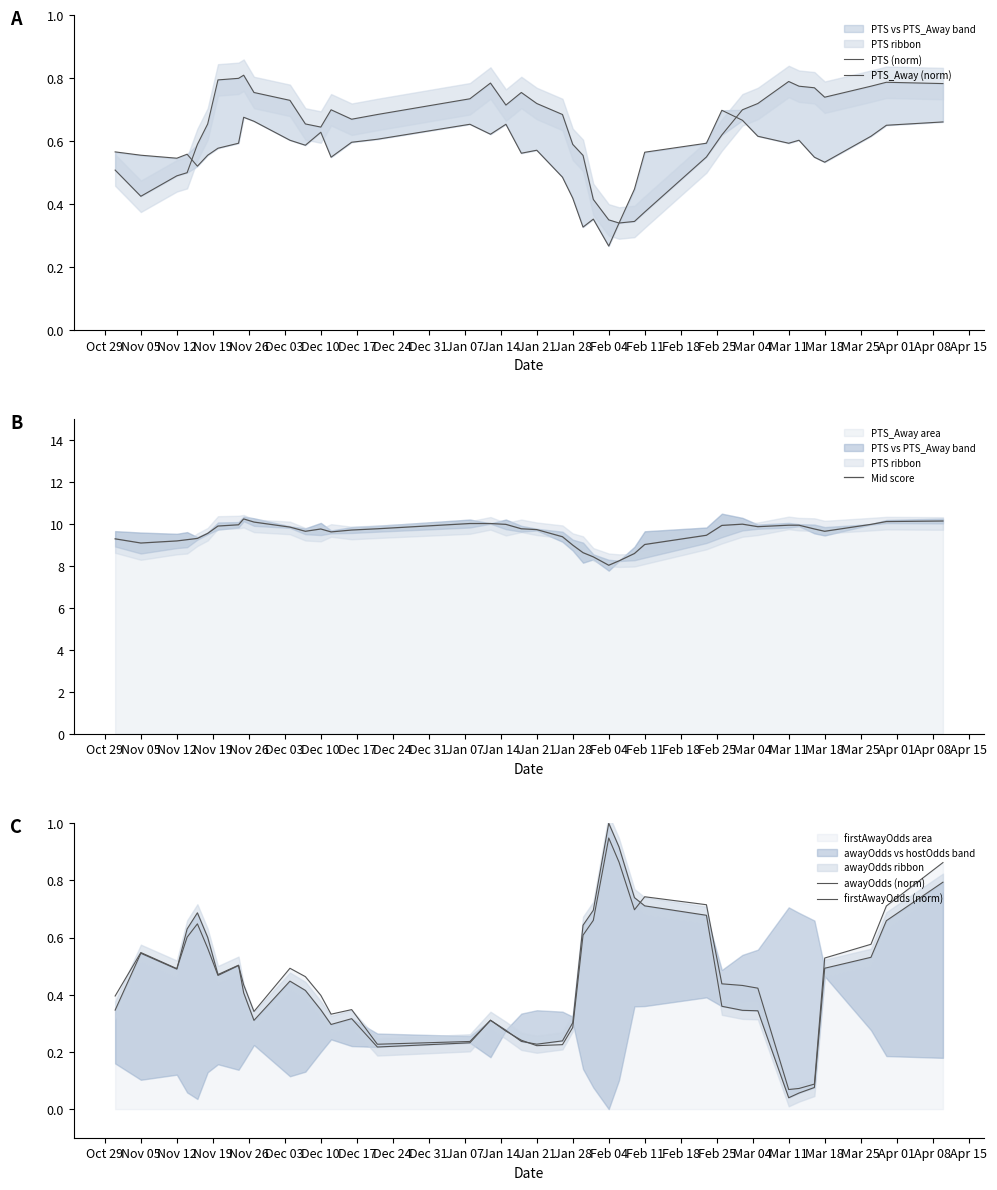

True or false: Mid score has a value of 14.1 at Jan 28.

False